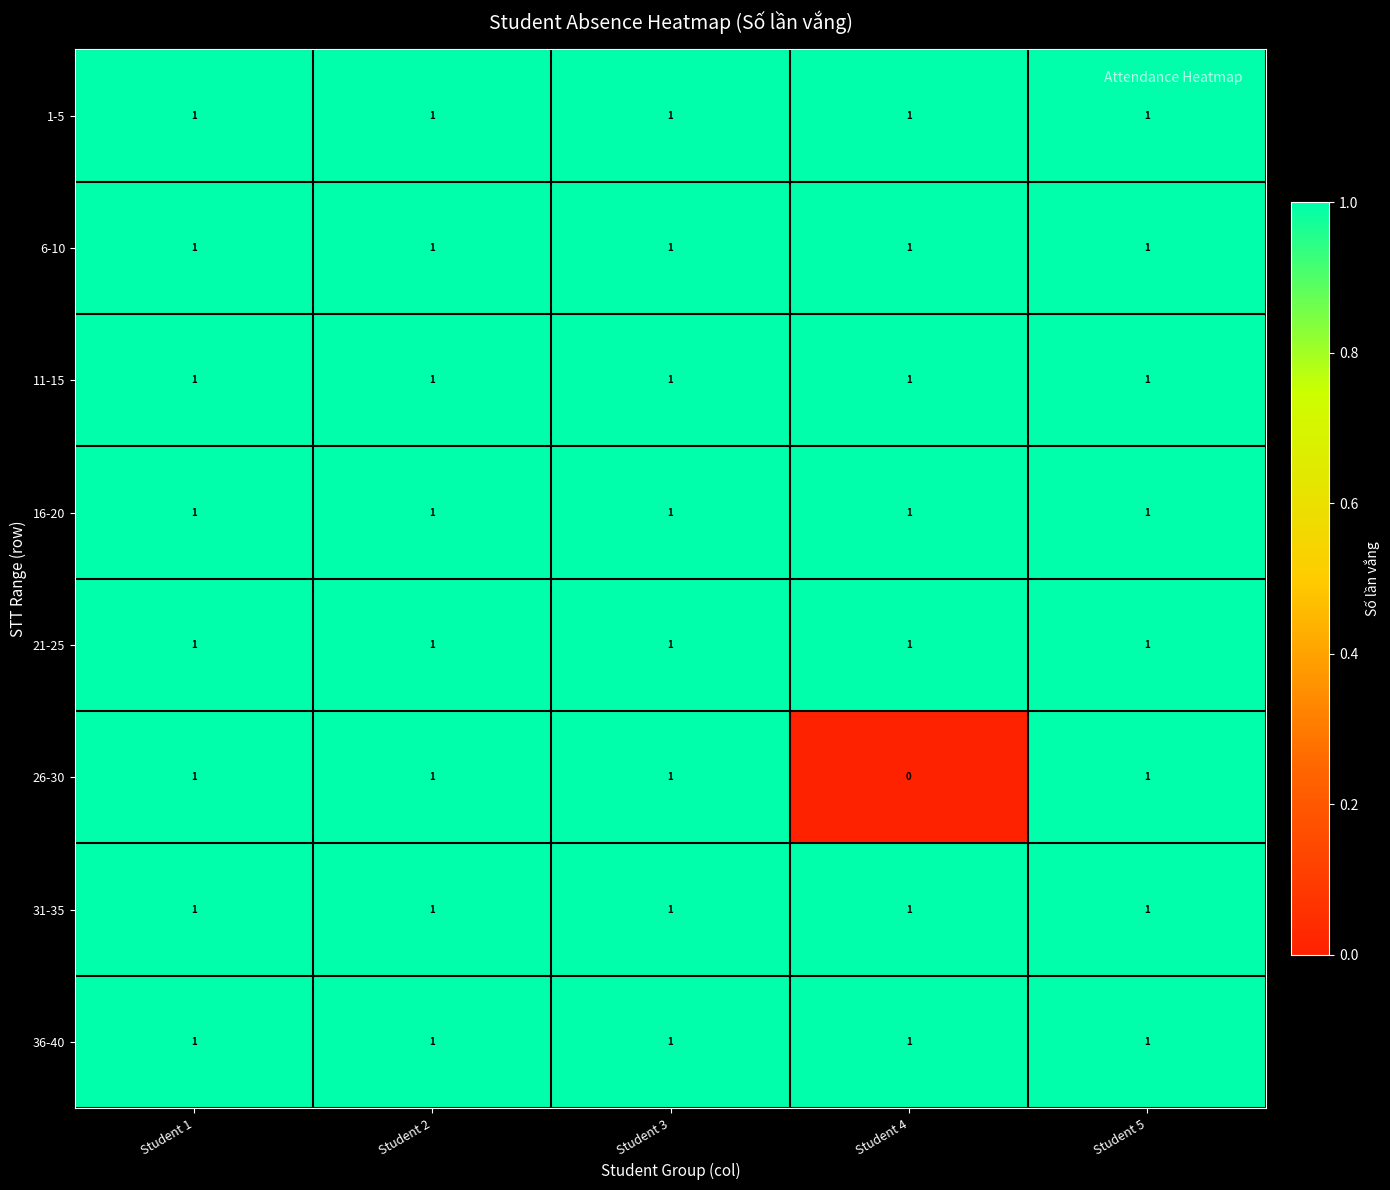

What is the maximum value shown in the chart?

1